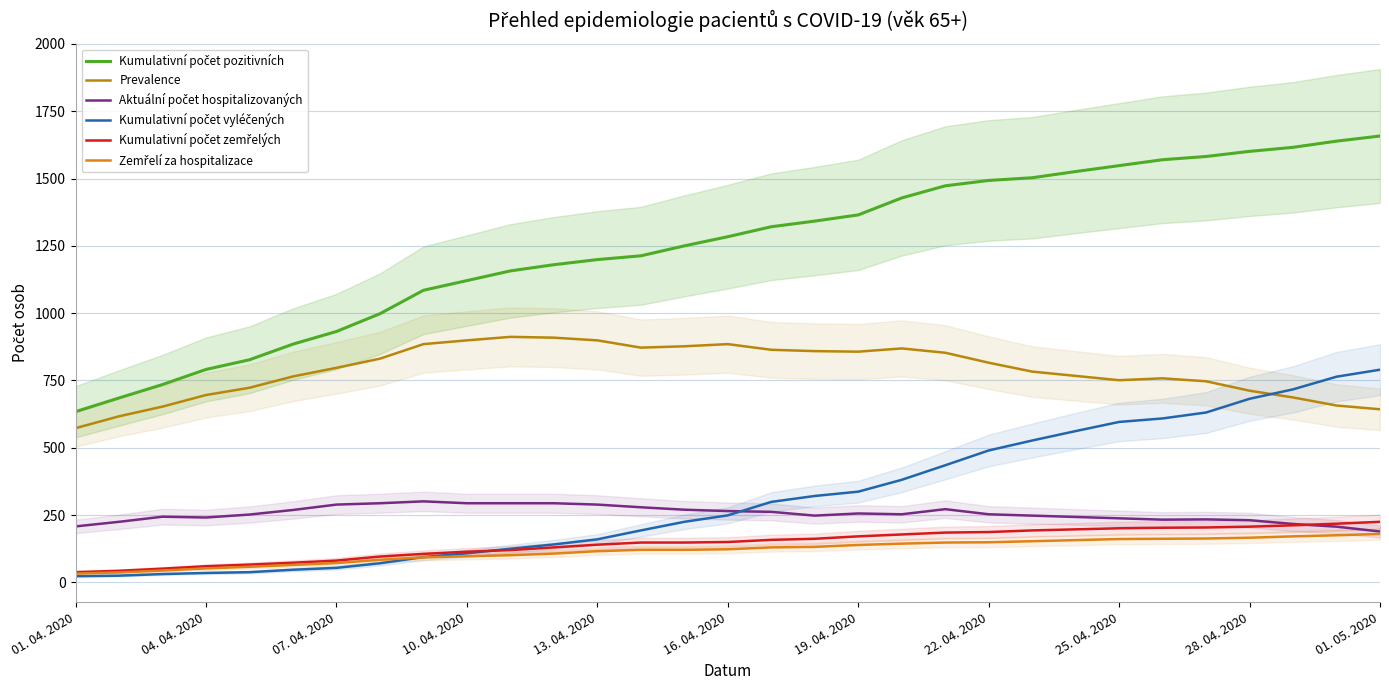

How many lines are shown in the chart?

6